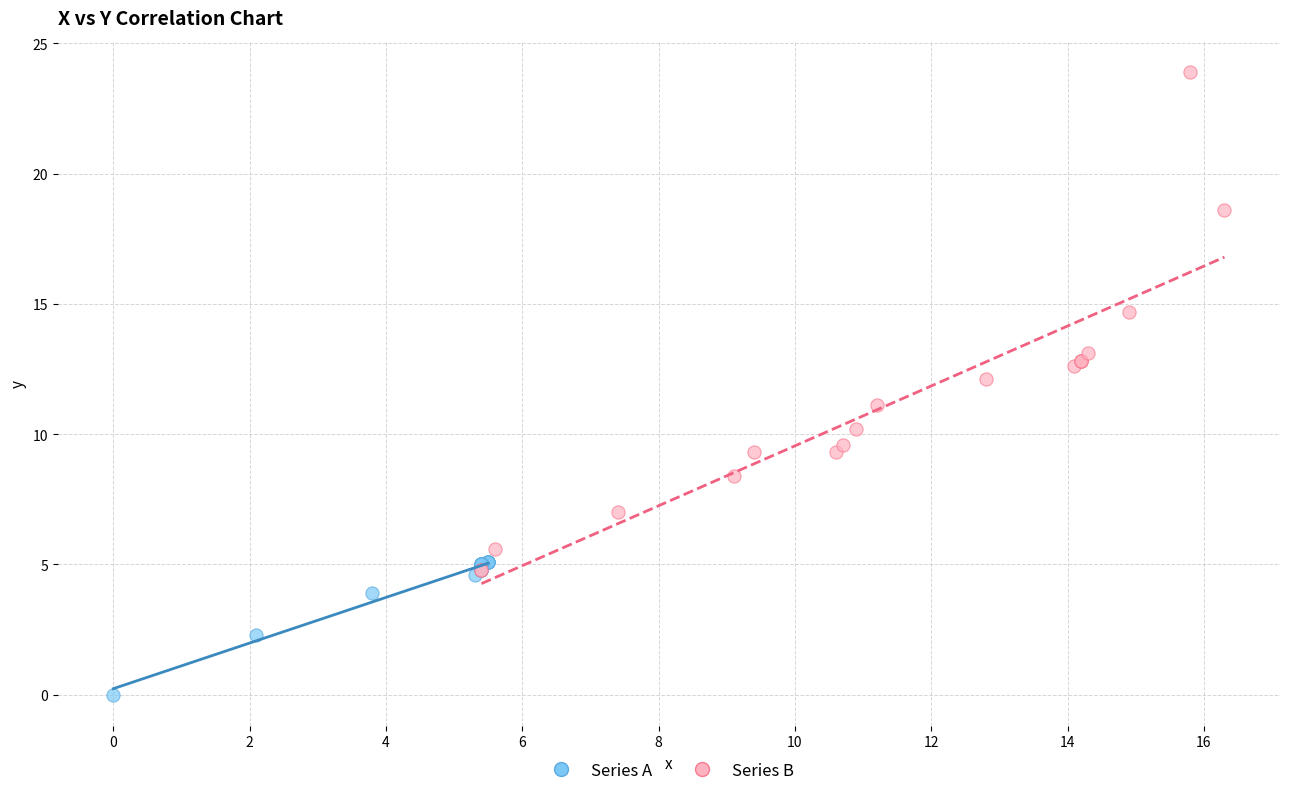

Which series reaches the maximum Y coordinate?

Series B